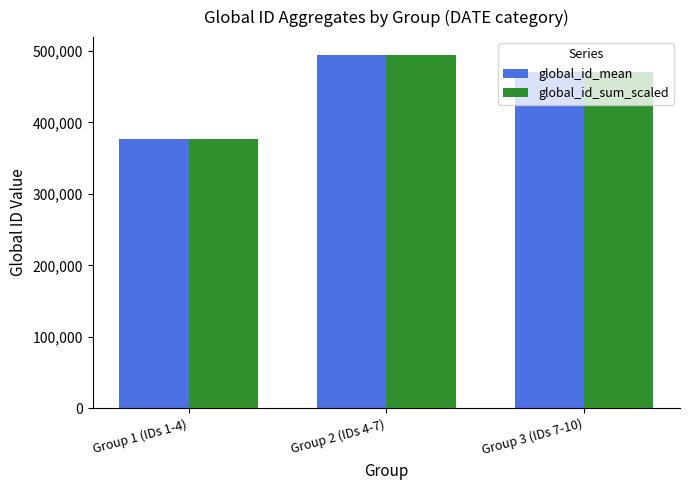

The value of global_id_mean at Group 1 (IDs 1-4) is 376203.0. True or false?

True